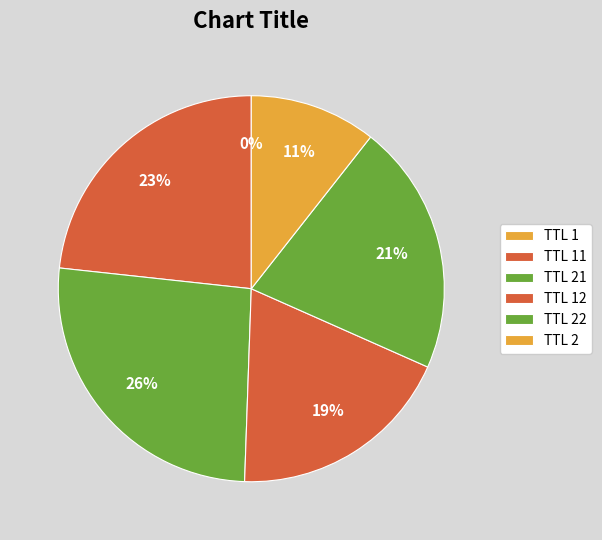

To the nearest percent, what is the difference between the largest and smallest slice percentages?

26%